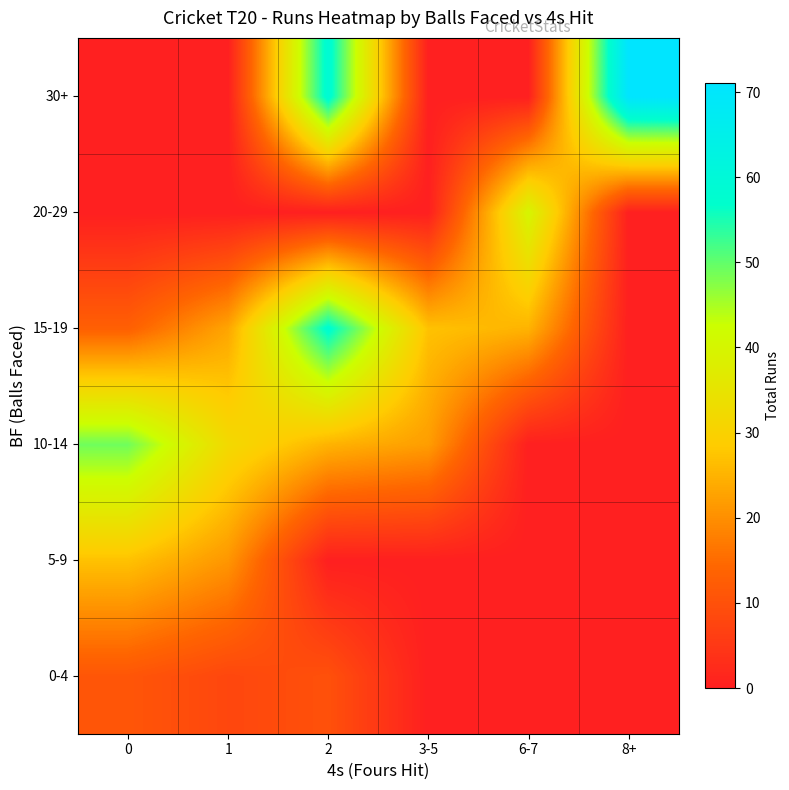

Reading left to right, what are all the values shown in this chart?

0-4: 0=11	1=8	2=10	3-5=0	6-7=0	8+=0
5-9: 0=27	1=21	2=0	3-5=0	6-7=0	8+=0
10-14: 0=49	1=32	2=25	3-5=22	6-7=0	8+=0
15-19: 0=13	1=23	2=58	3-5=27	6-7=25	8+=0
20-29: 0=0	1=0	2=0	3-5=0	6-7=40	8+=0
30+: 0=0	1=0	2=59	3-5=0	6-7=0	8+=71